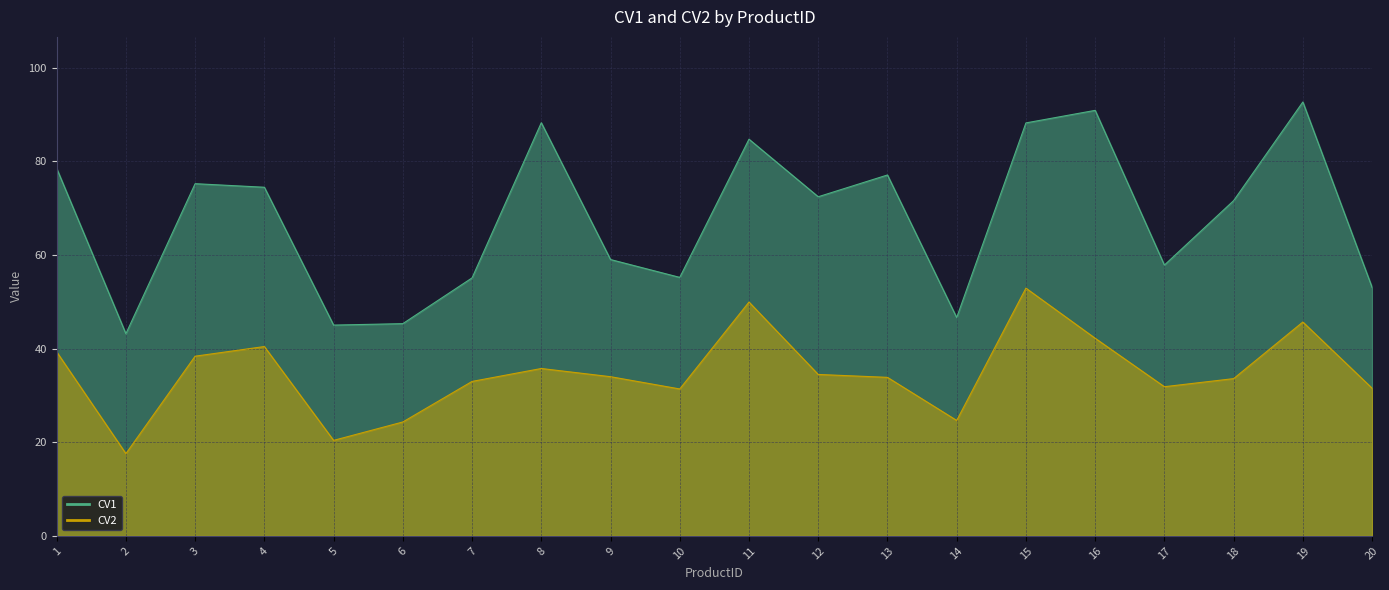

Rank the series by their average value, from highest to lowest.

CV1, CV2